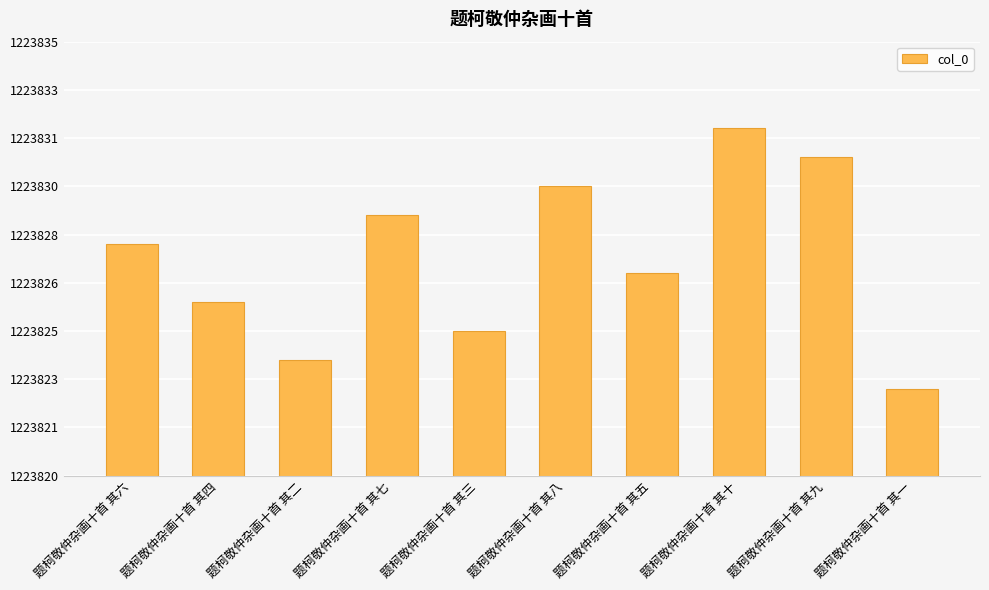

What is the difference between the second highest and minimum values?

8